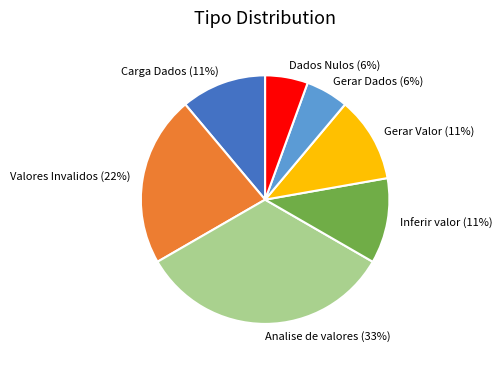

To the nearest percent, what is the difference between the Valores Invalidos and Inferir valor slice percentages?

11%